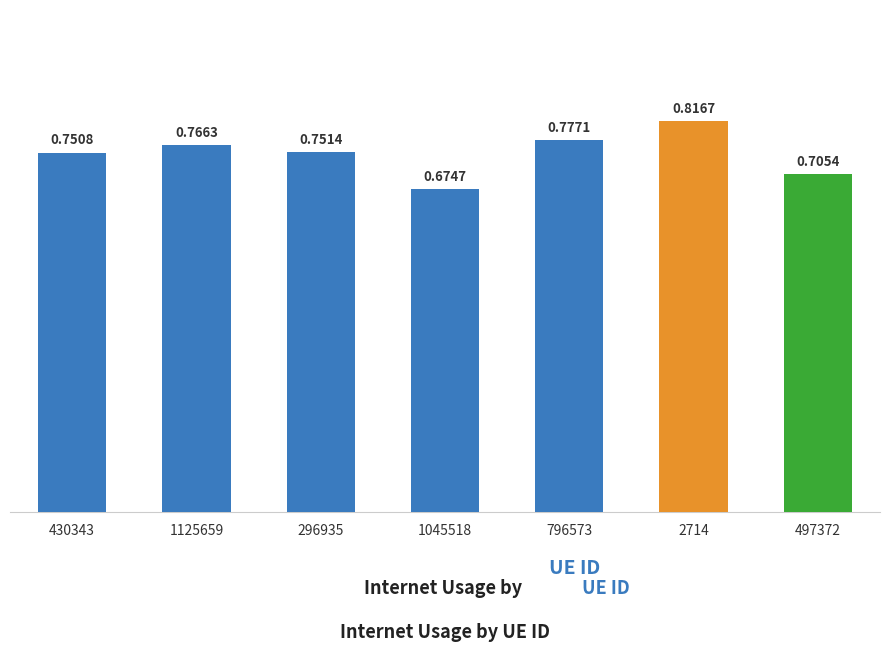

List the labels in order of value, largest first.

2714, 796573, 1125659, 296935, 430343, 497372, 1045518